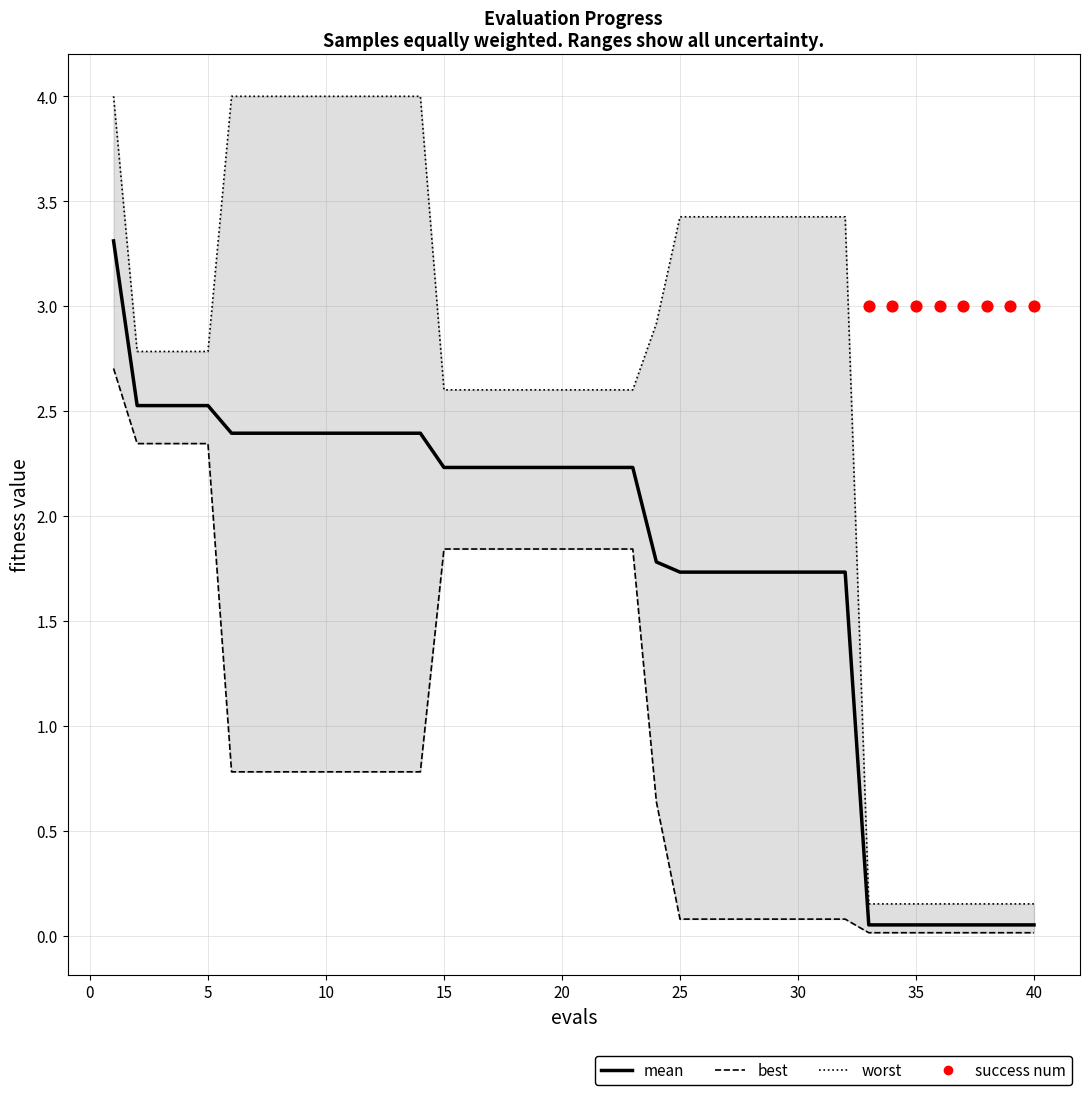

At how many categories does at least one series exceed 2?

32